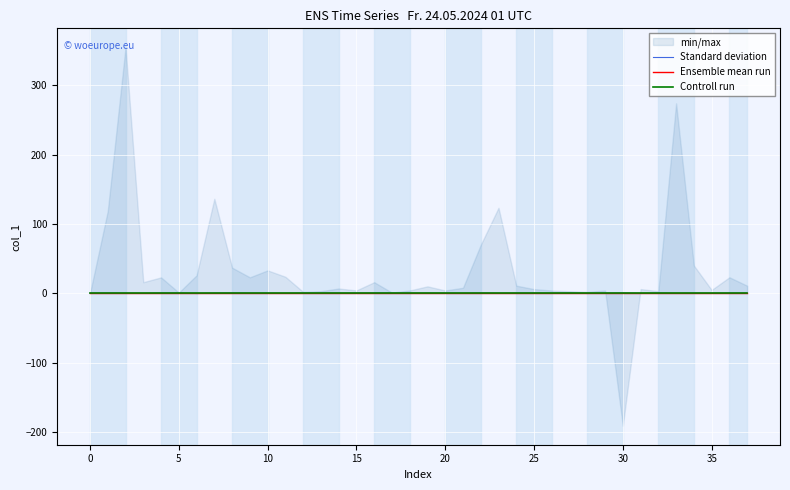

True or false: Ensemble mean run and Controll run intersect in this chart.

False